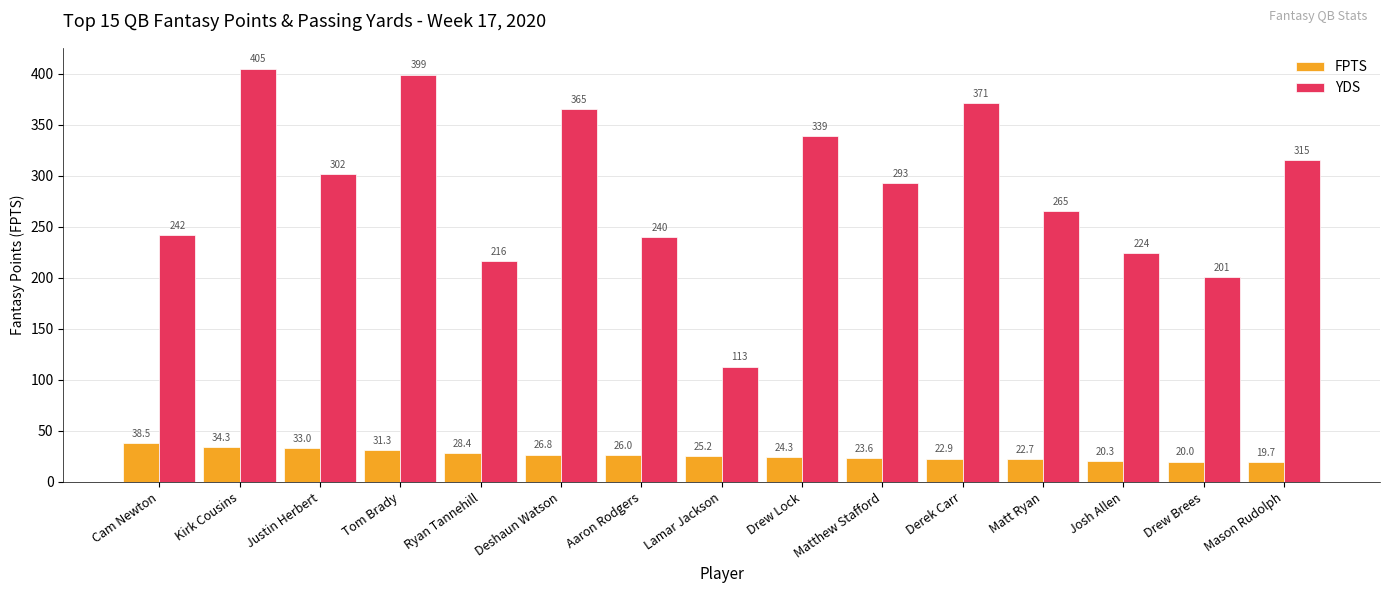

Is it true that YDS equals 240.0 at Aaron Rodgers?

True